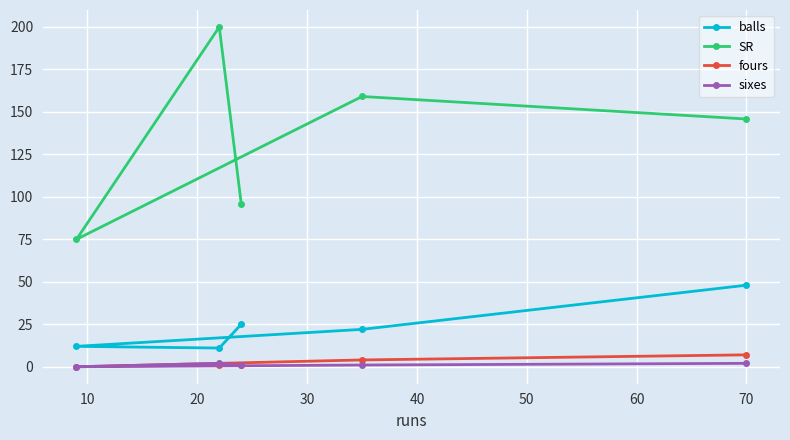

How many data points in SR are less than 145?

2